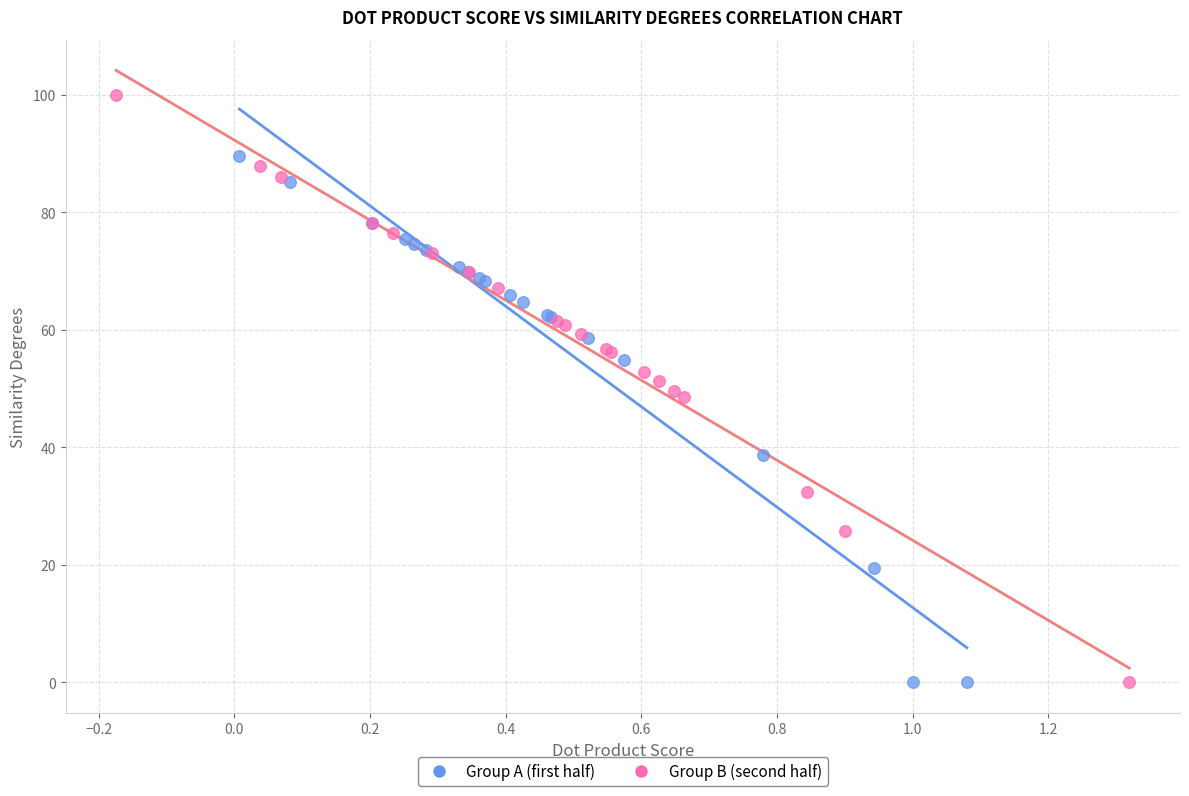

What are all the series names shown in the legend?

Group A (first half), Group B (second half)